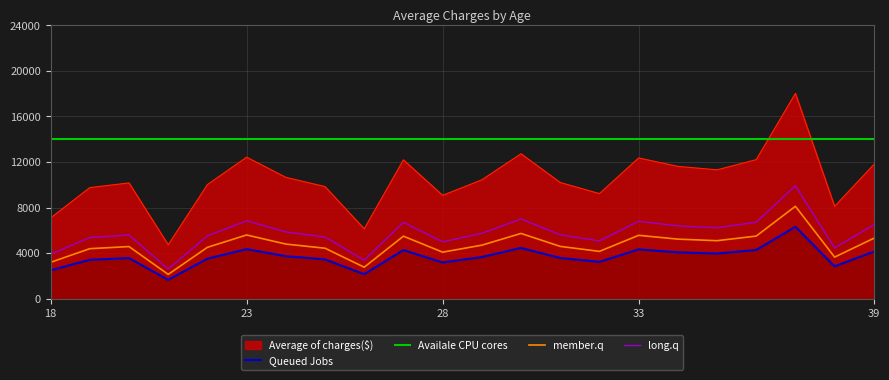

The value at 25 is 9838.4. True or false?

True